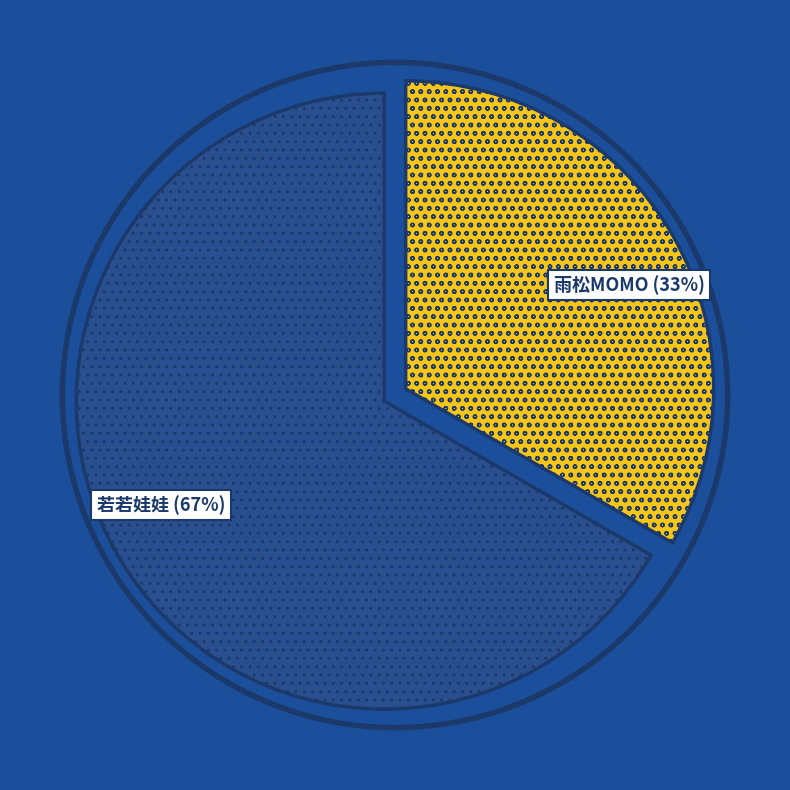

The 若若娃娃 slice represents 67% of the pie. True or false?

True